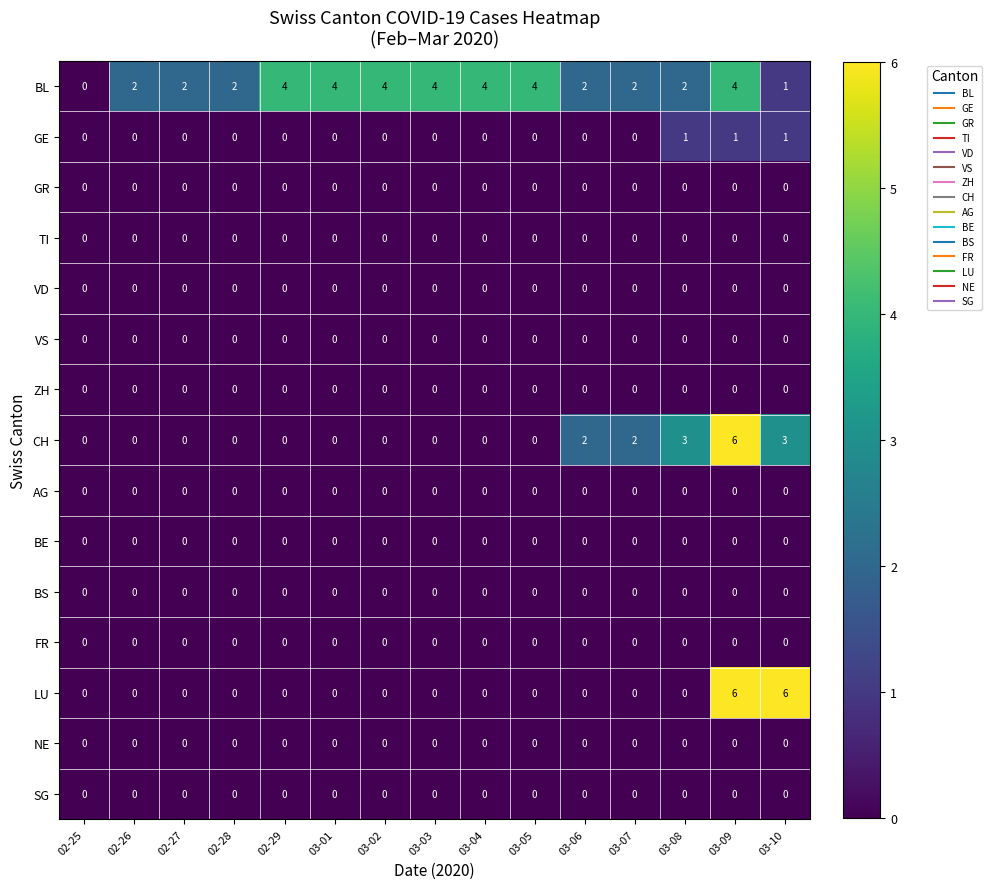

Which series changed the most between 02-29 and 03-10?

LU